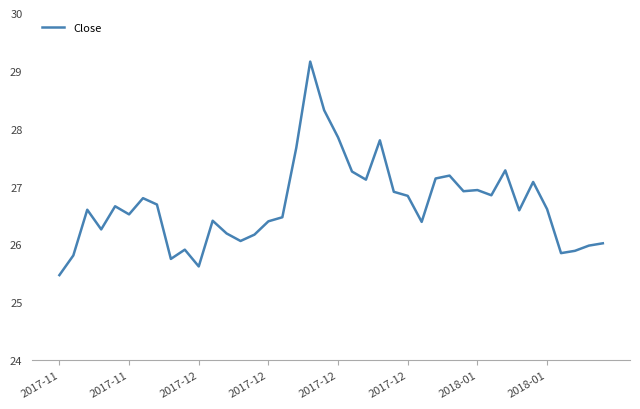

What is the smallest value displayed?

25.5